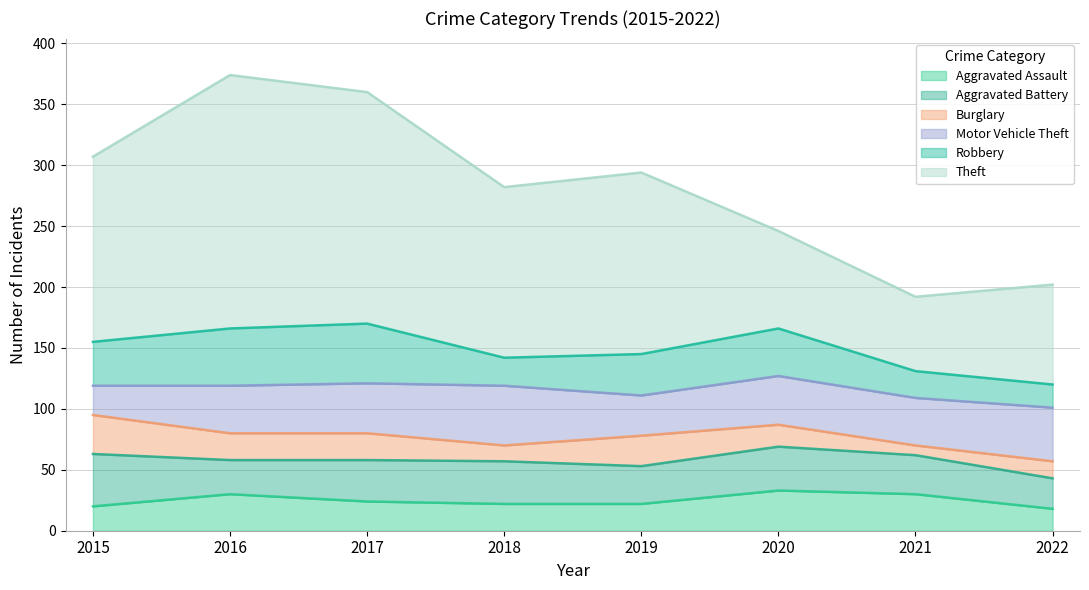

Is it true that Burglary equals 22 at 2016?

True